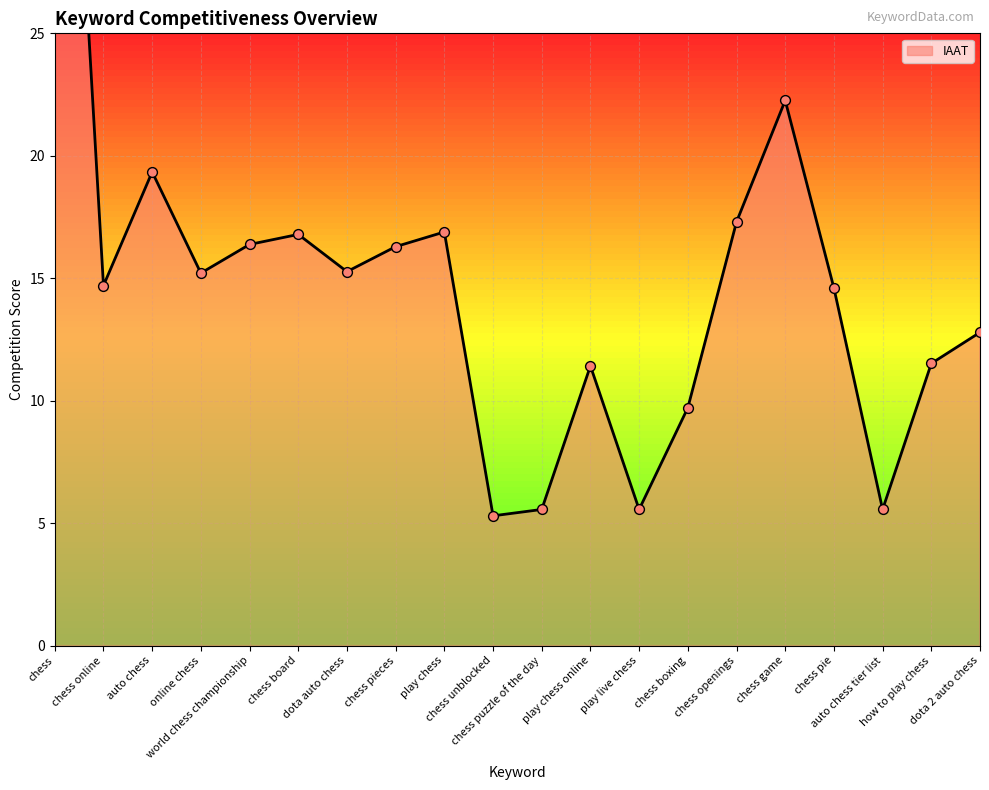

Which has a higher value, chess boxing or dota auto chess?

dota auto chess